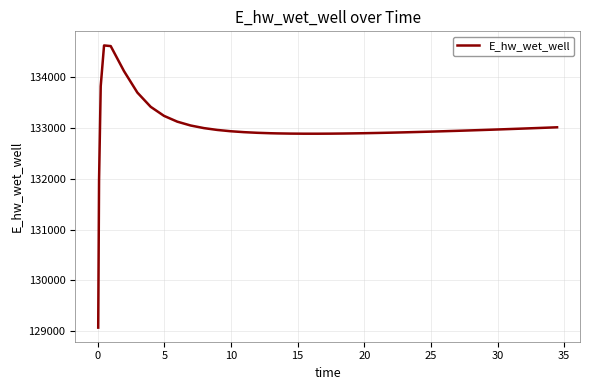

What is the difference between the second highest and minimum values?

5545.0